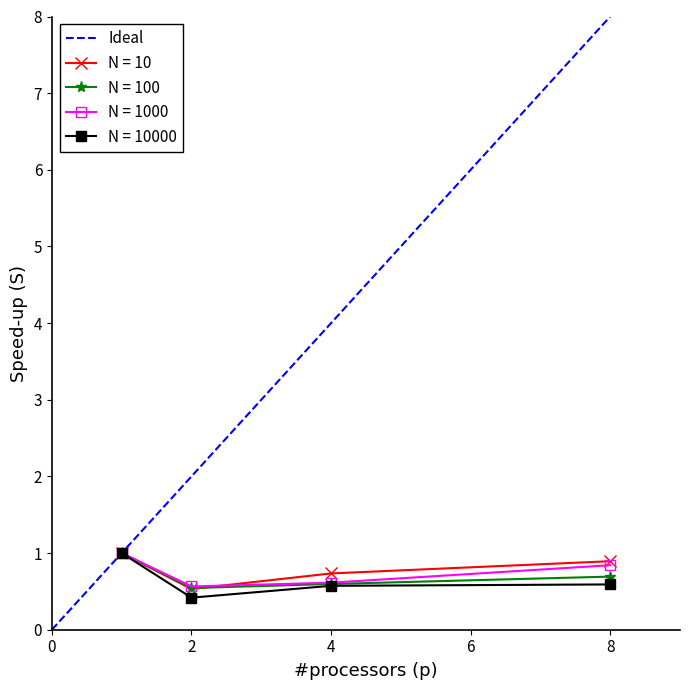

True or false: N = 1000 has more than 2 interior local peaks.

False